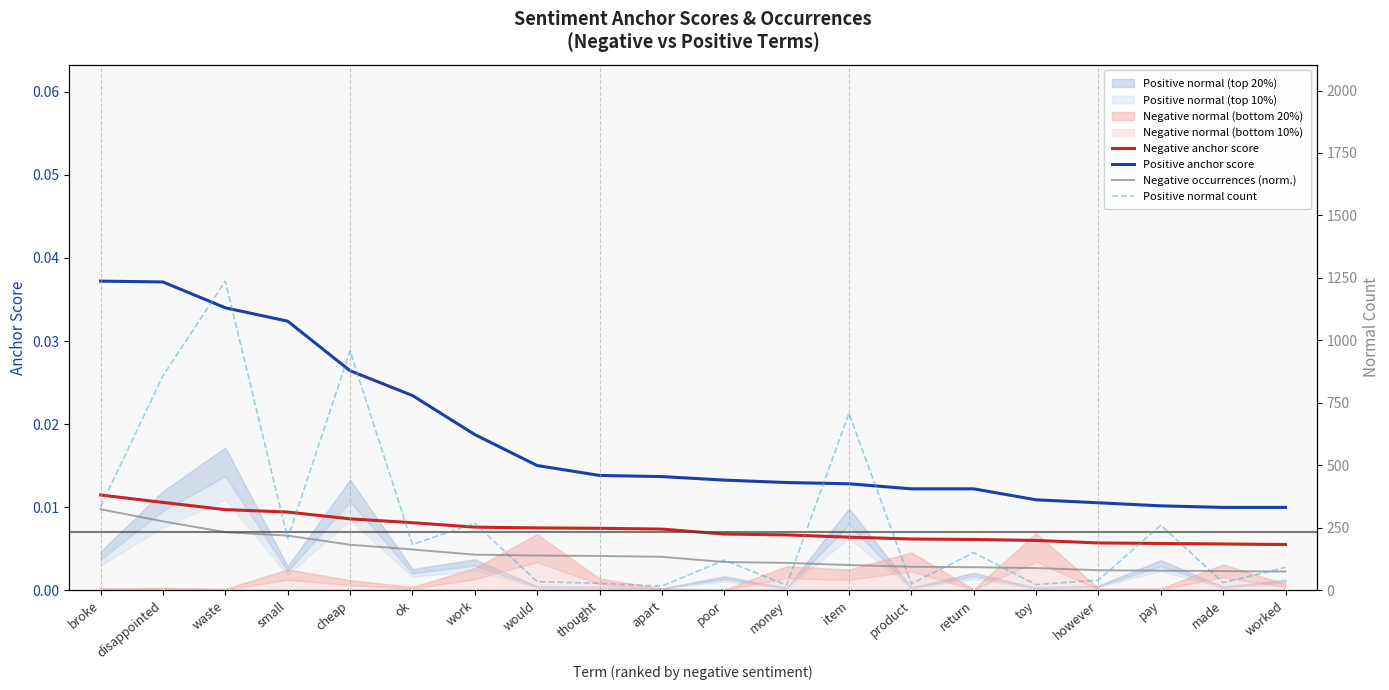

Which category has the highest value in the Positive normal count series?

waste